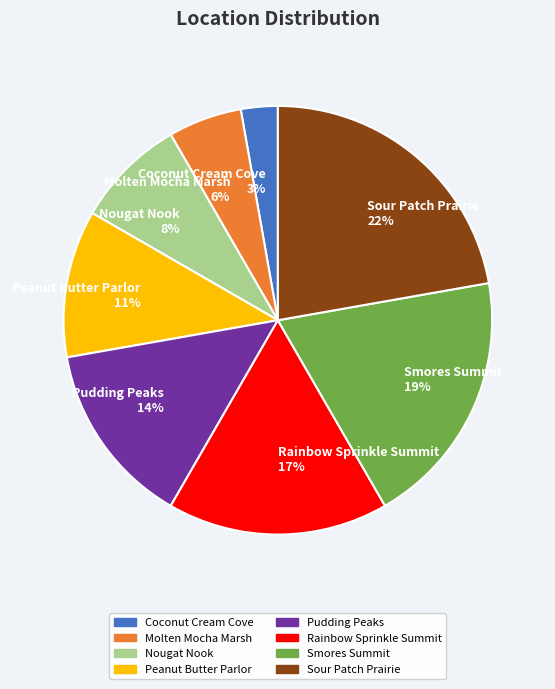

Combined, do Sour Patch Prairie and Pudding Peaks account for over 50%?

No